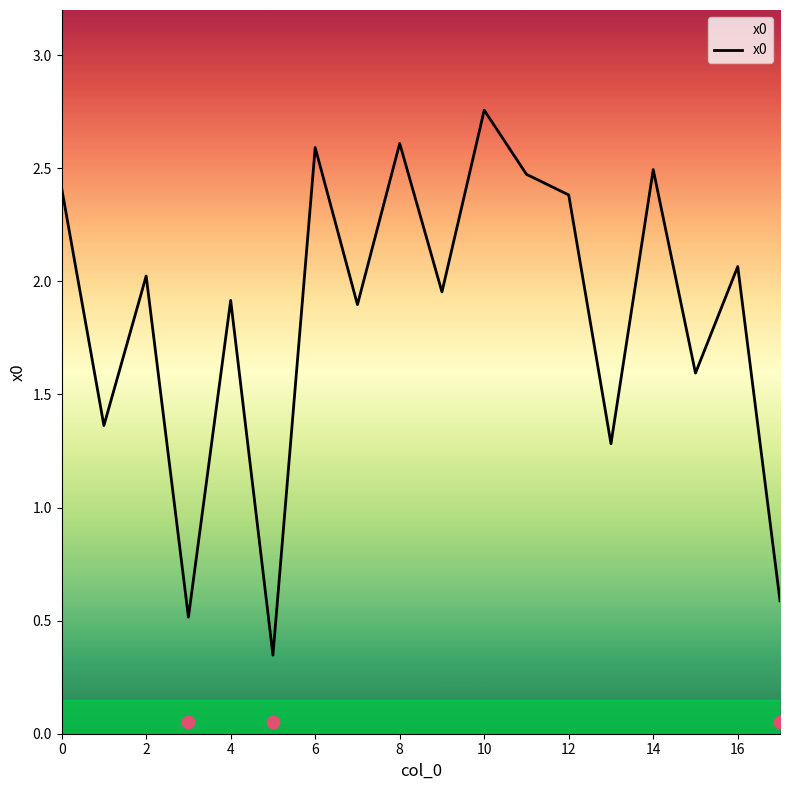

Is it true that x0 equals 2.5 at 14?

True